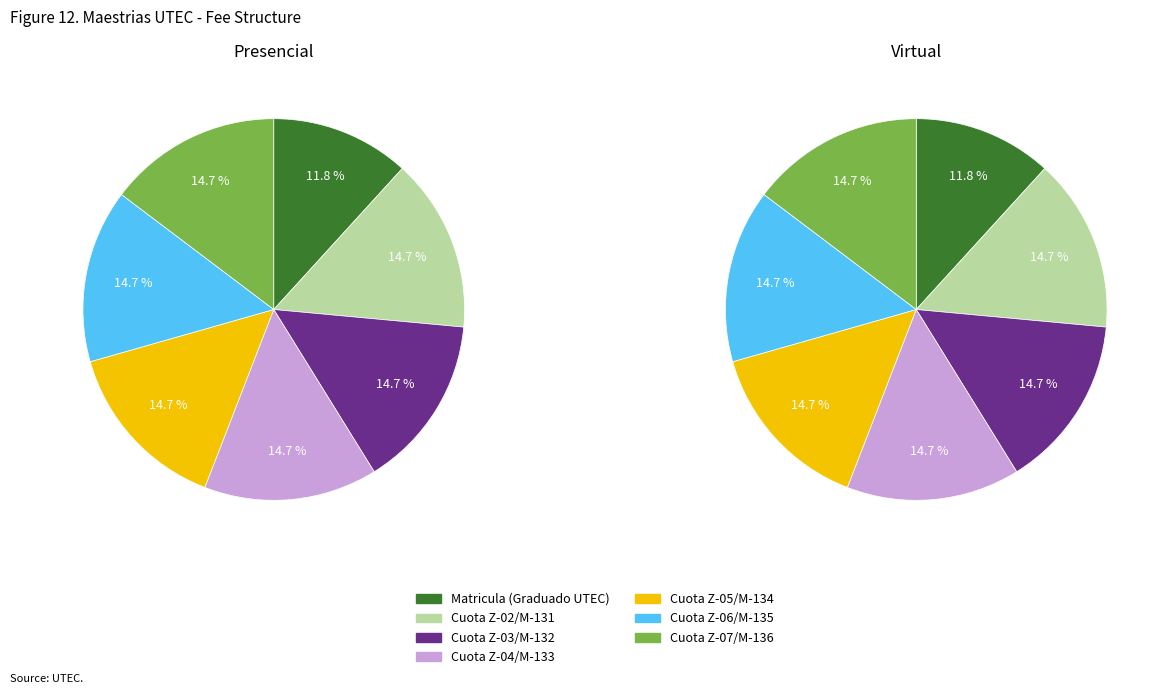

What is the total percentage of Z-05 and Z-03?

29.4%